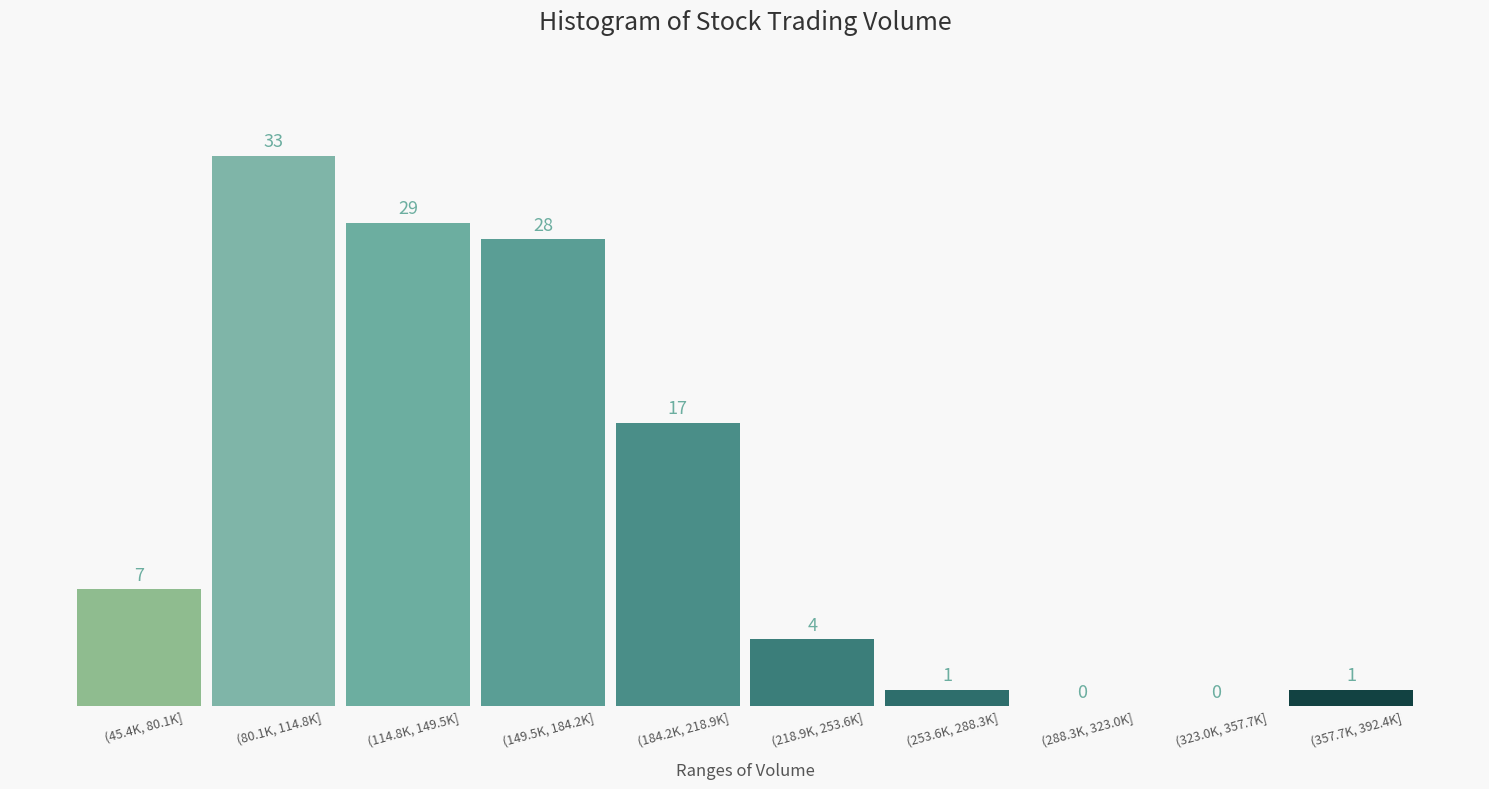

Reading left to right, list all the values displayed in this chart.

(45.4K, 80.1K]=7	(80.1K, 114.8K]=33	(114.8K, 149.5K]=29	(149.5K, 184.2K]=28	(184.2K, 218.9K]=17	(218.9K, 253.6K]=4	(253.6K, 288.3K]=1	(288.3K, 323.0K]=0	(323.0K, 357.7K]=0	(357.7K, 392.4K]=1